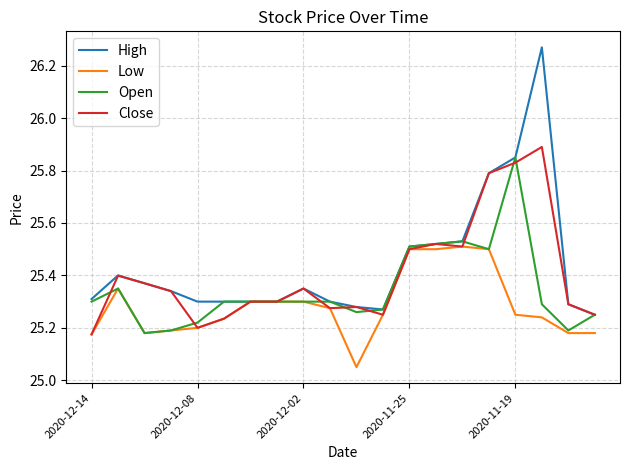

Which series has the widest spread of values?

High